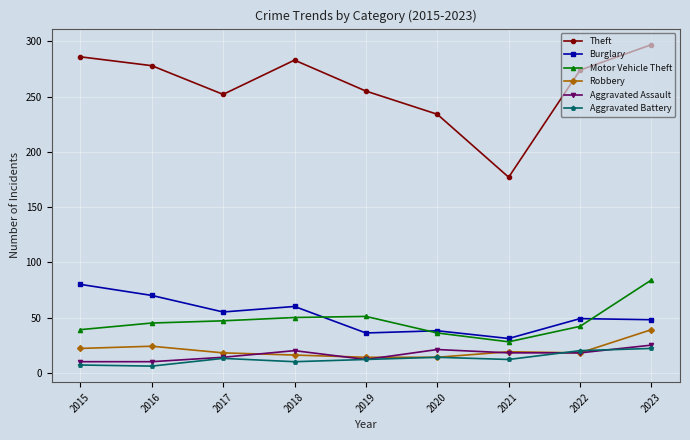

Which series has the largest range (max minus min)?

Theft